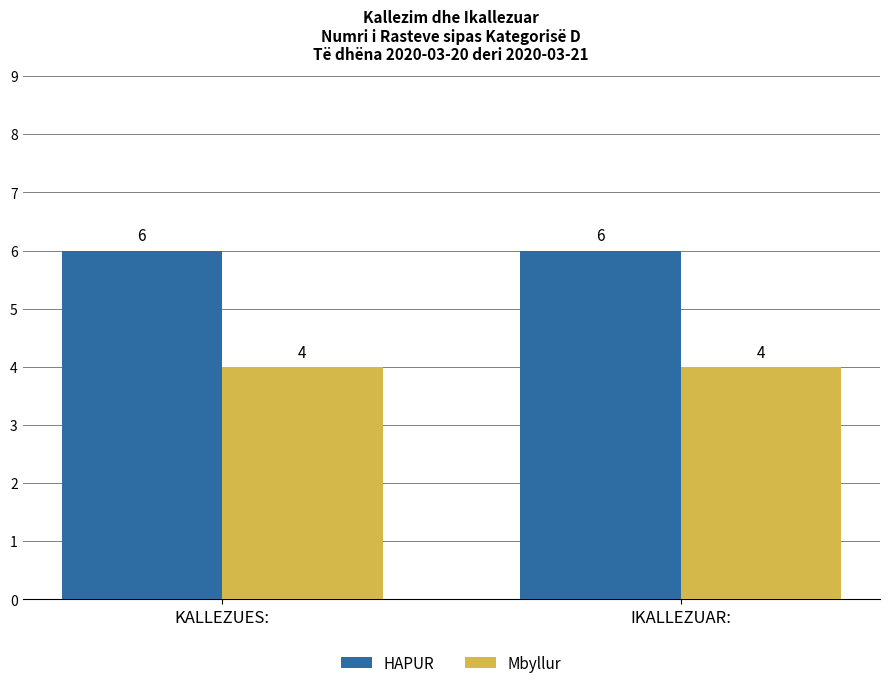

Rank the series at KALLEZUES: from highest to lowest value.

HAPUR, Mbyllur